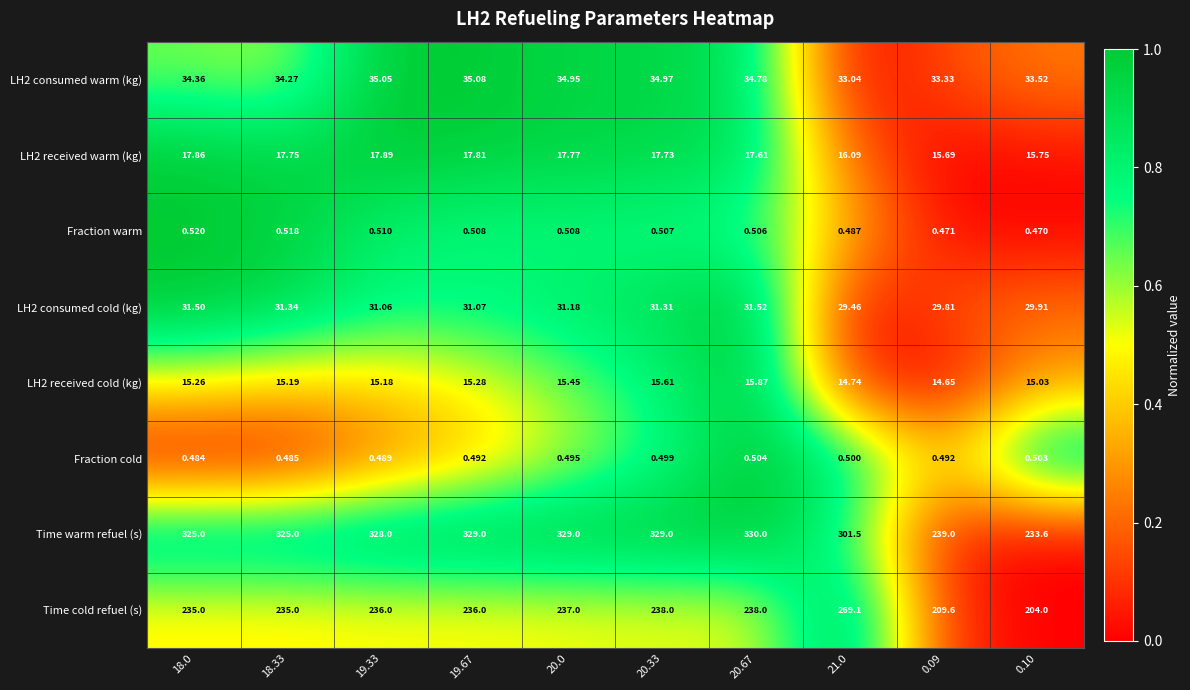

At how many categories does at least one series exceed 0?

10